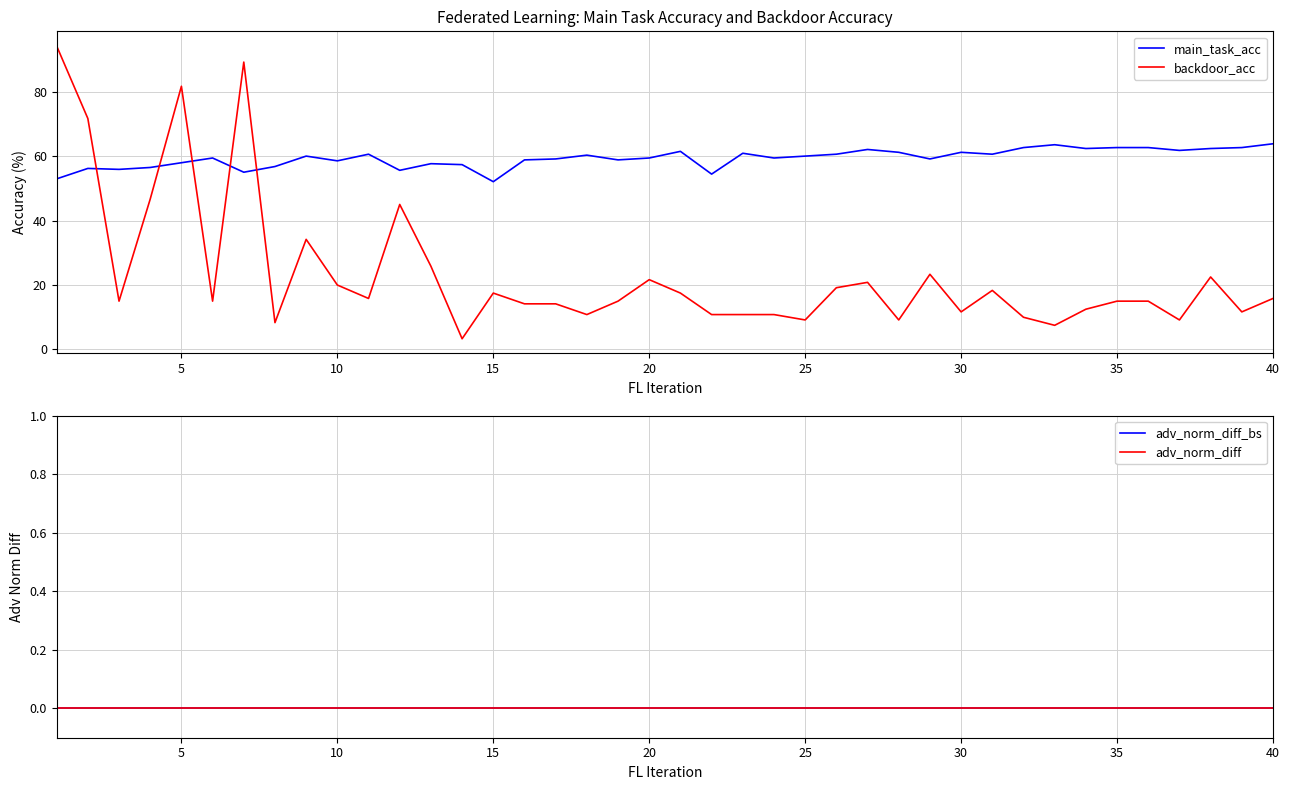

After their last crossing, which series has the higher values: backdoor_acc or main_task_acc?

main_task_acc